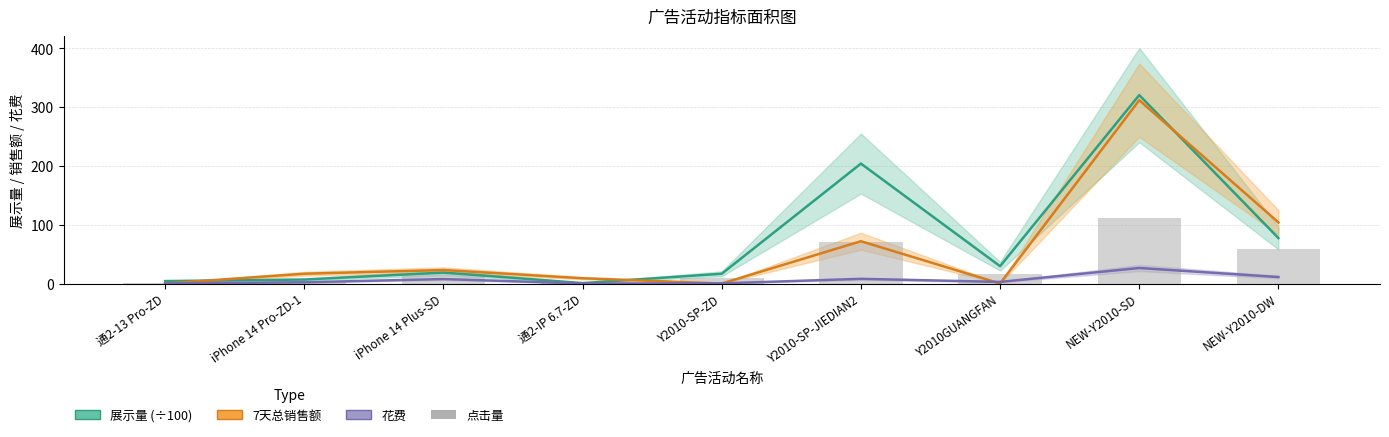

Is it true that 花费 equals 0.4 at Y2010-SP-ZD?

False